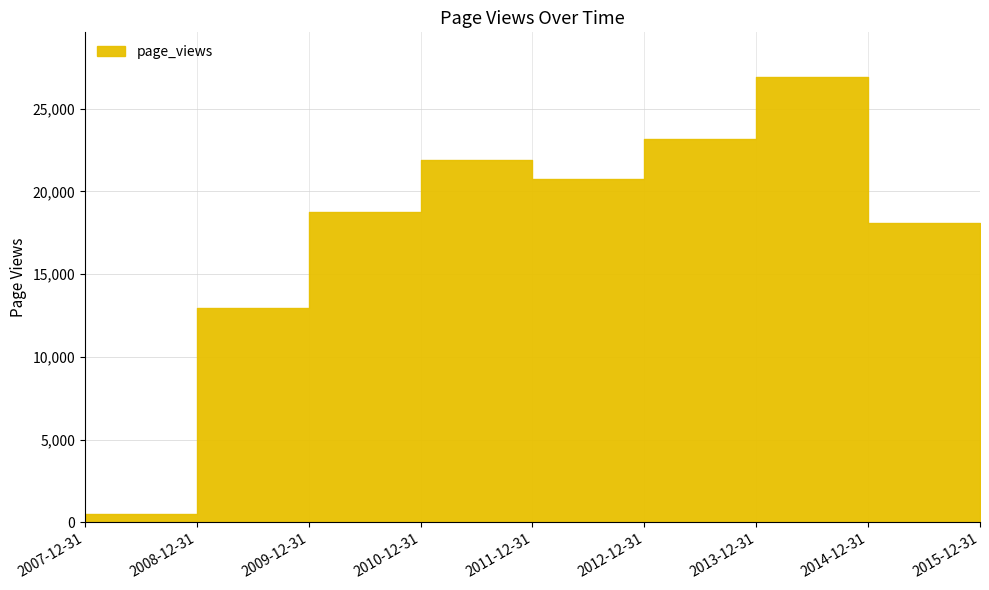

Approximately how many times larger is the value at 2010-12-31 compared to 2008-12-31?

1.7